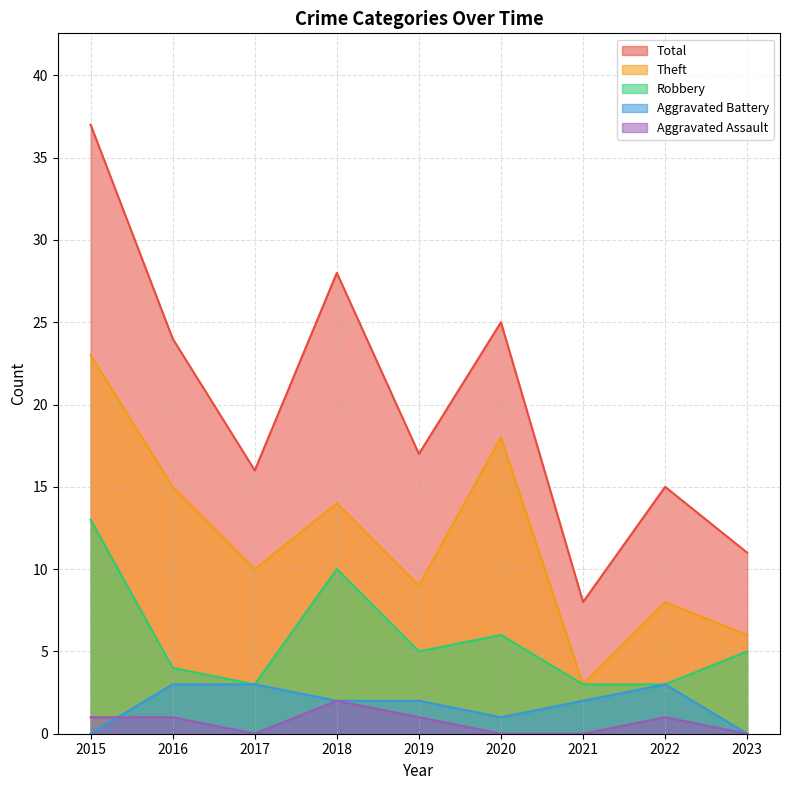

What is the value of the Total point at the 3rd from the left?

16